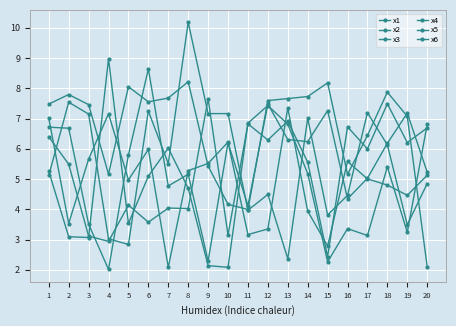

Is this an area chart (filled region under the line)?

No